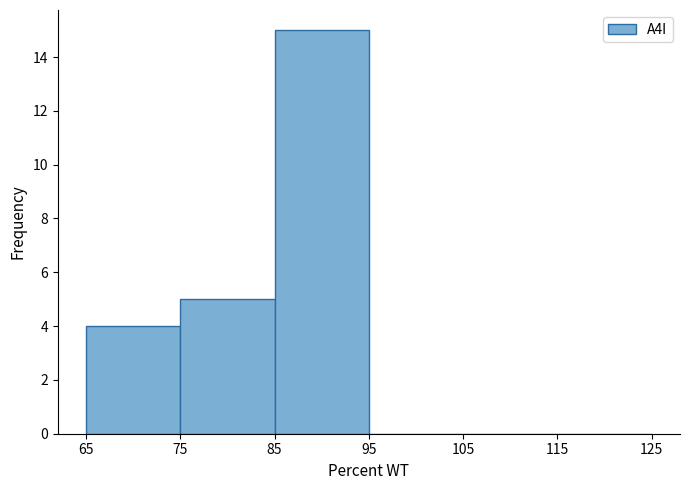

Reading left to right, list every bar in this chart as the range it spans on the x-axis followed by its height. The values are not printed on the chart, so give them approximately, as read against the axis.

65 to 75: 4
75 to 85: 5
85 to 95: 15
95 to 105: 0
105 to 115: 0
115 to 125: 0